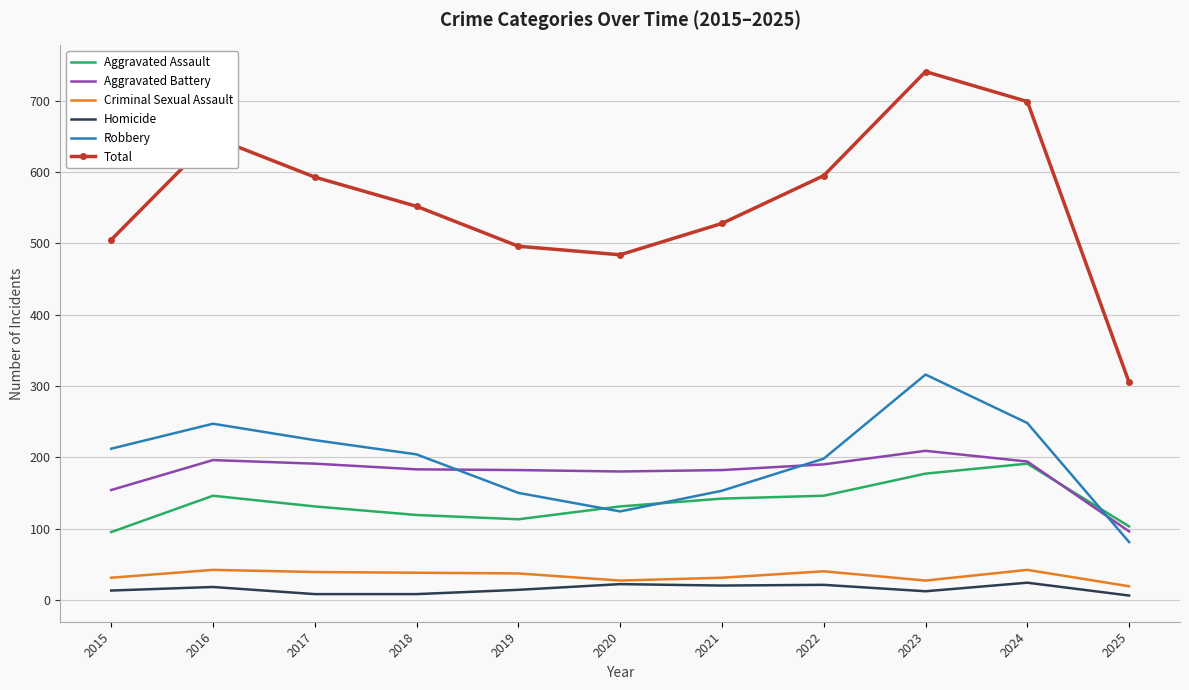

Which category has the highest value across all series?

2023